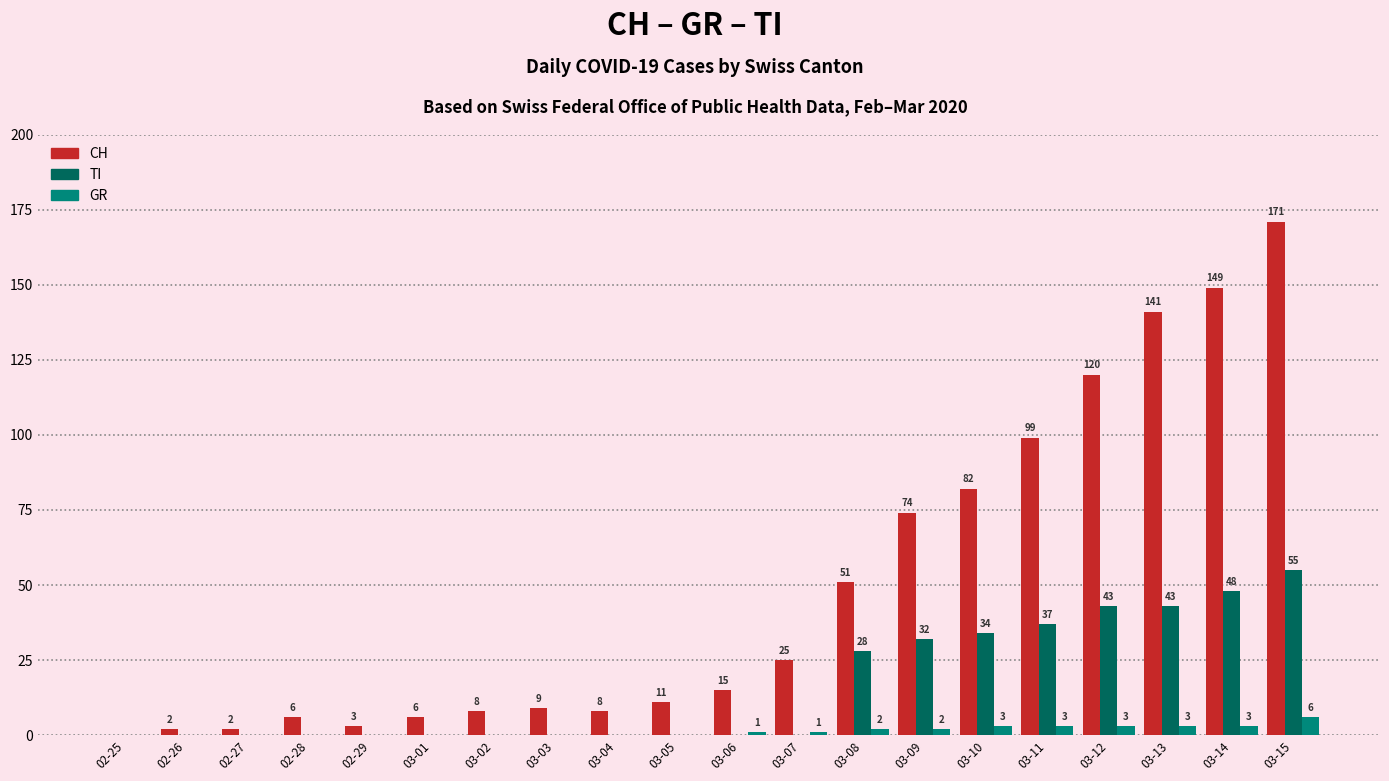

Which series has the widest spread of values?

CH